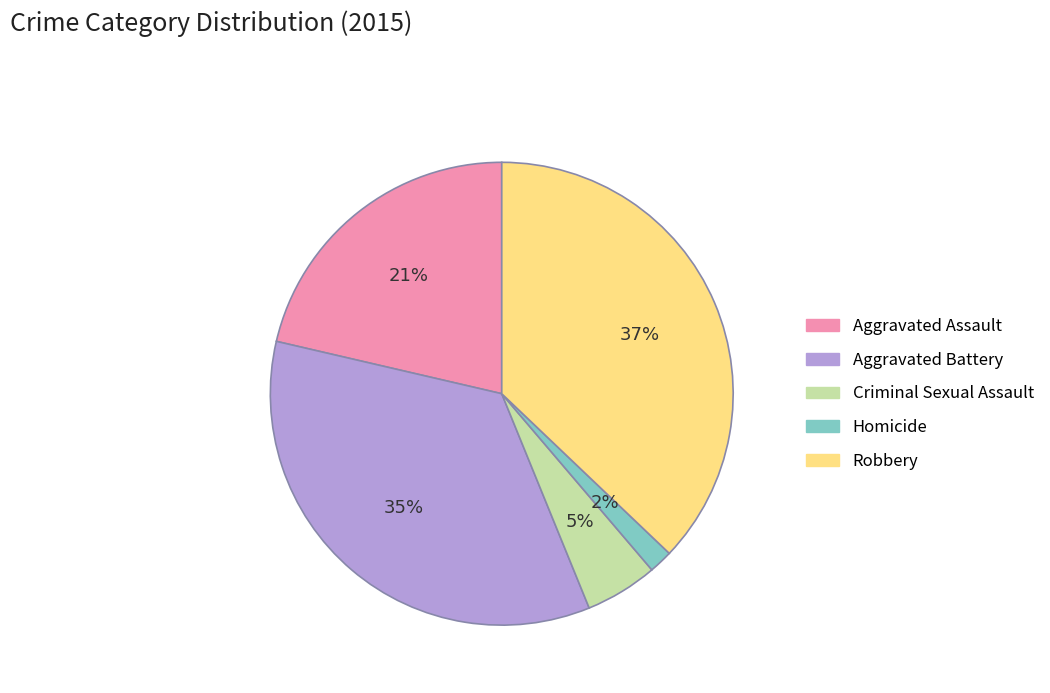

To the nearest percent, what is the average slice percentage?

20%